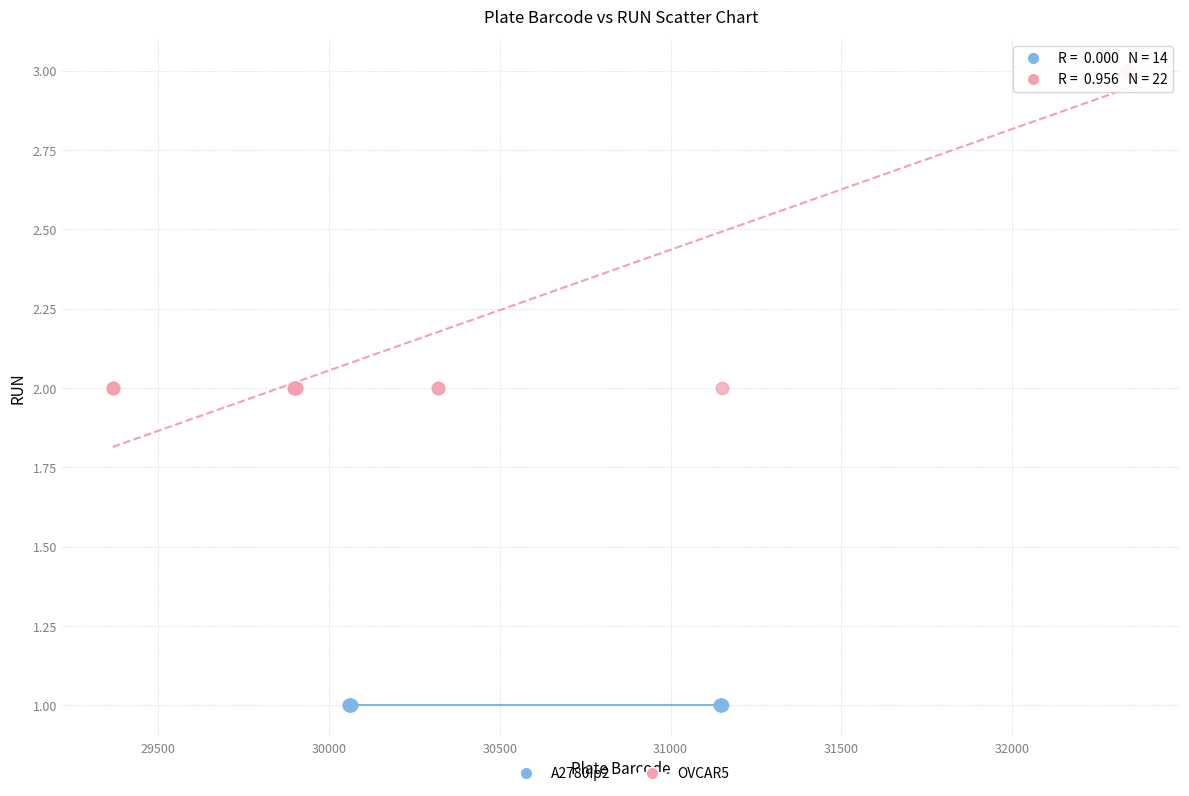

Which series contains the lowest Y value?

A2780ip2